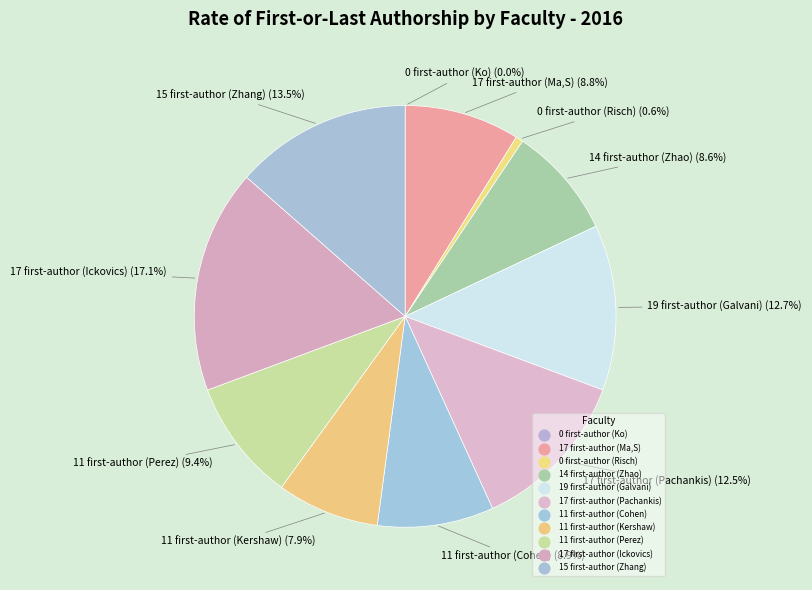

Rank the categories by value from lowest to highest.

0 first-author (Ko), 0 first-author (Risch), 11 first-author (Kershaw), 14 first-author (Zhao), 17 first-author (Ma,S), 11 first-author (Cohen), 11 first-author (Perez), 17 first-author (Pachankis), 19 first-author (Galvani), 15 first-author (Zhang), 17 first-author (Ickovics)